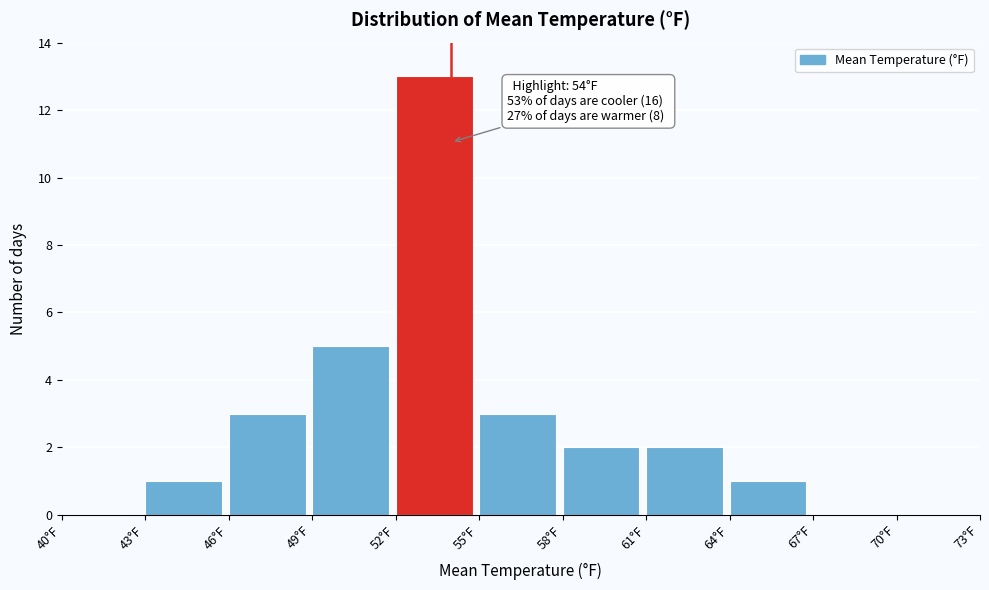

Which range on the x-axis has the tallest bar?

52 to 55